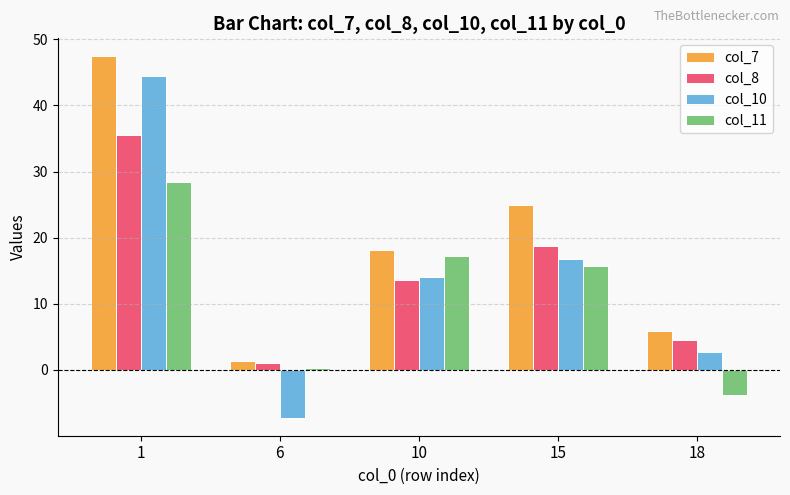

How many distinct data groups are displayed?

4